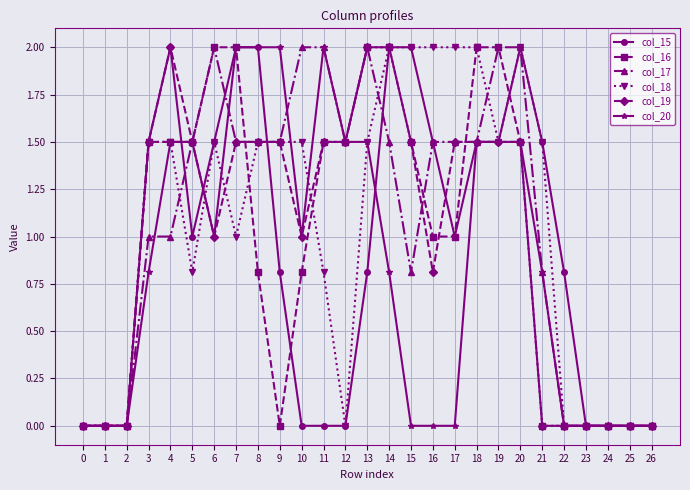

At which label does col_16 first exceed 1?

3